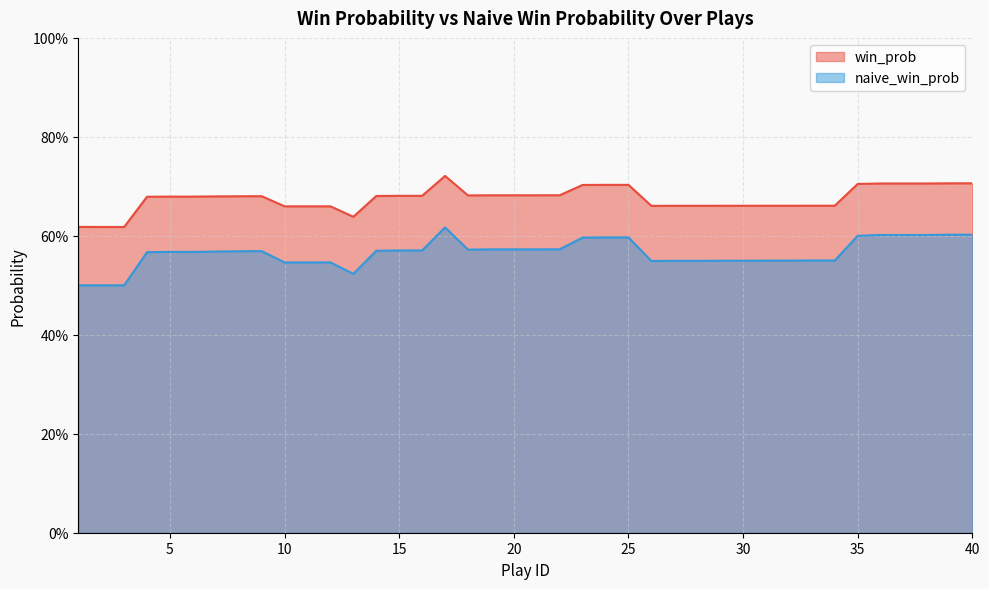

What is the value of the win_prob point at the 15th from the left?

0.7